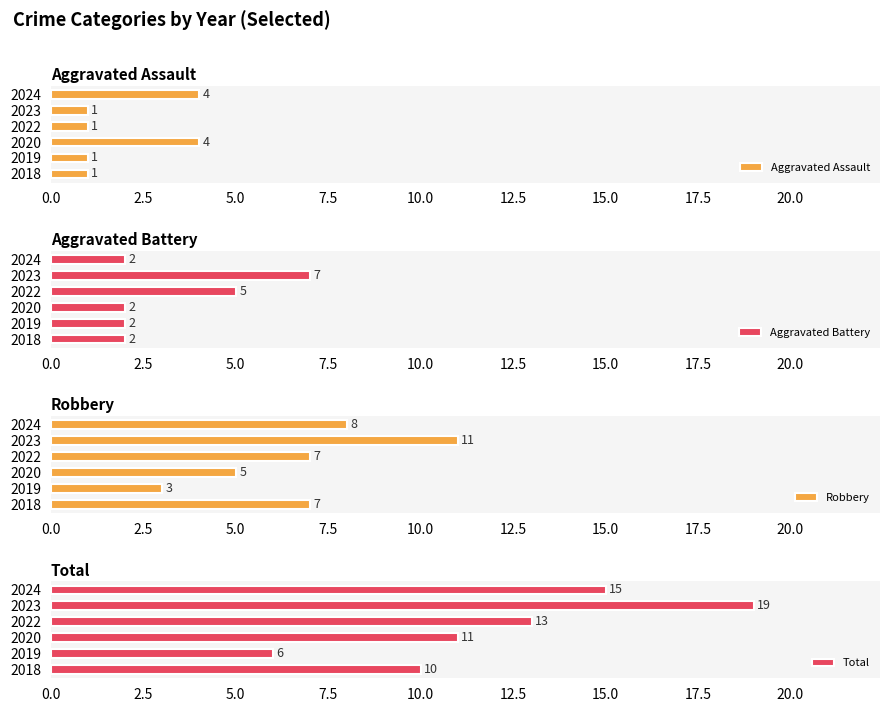

How many Robbery values are between 5 and 8?

4